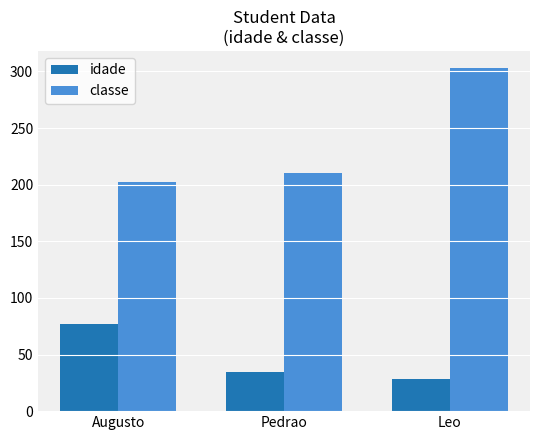

Which series changed the most between Augusto and Pedrao?

idade